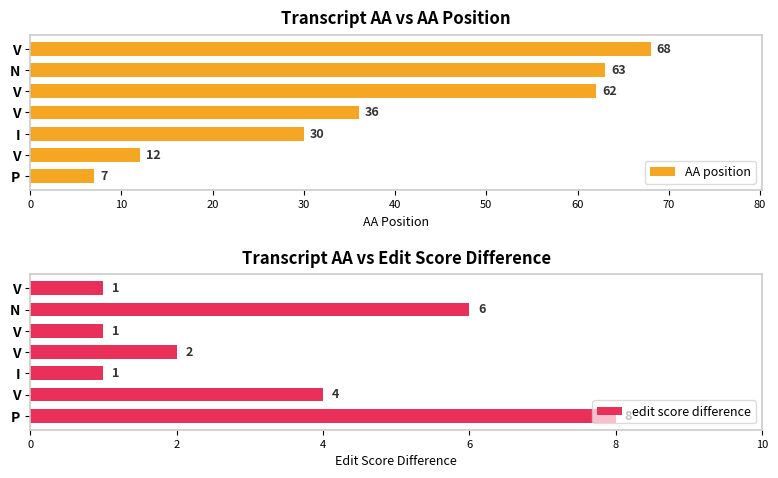

True or false: edit score difference has a value of 1 at I.

True